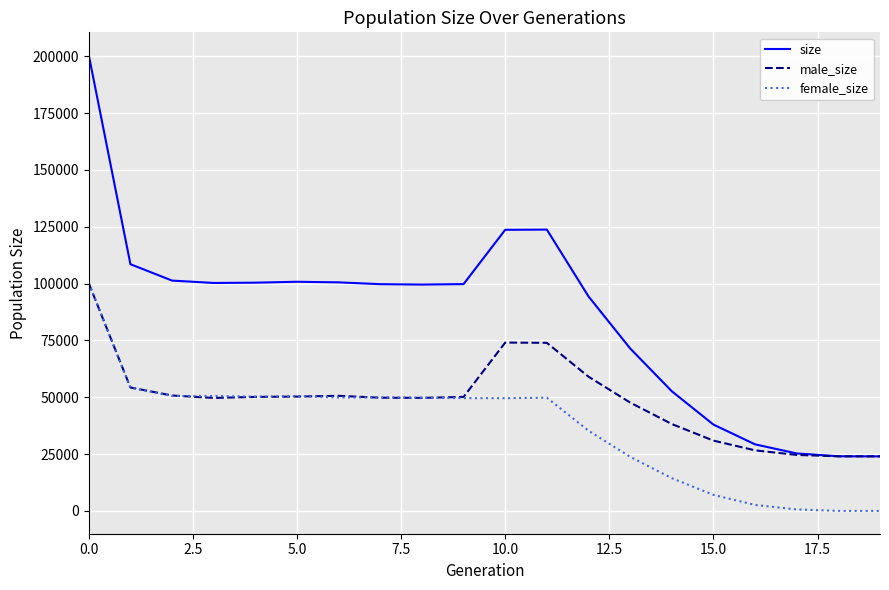

True or false: size and female_size intersect in this chart.

False